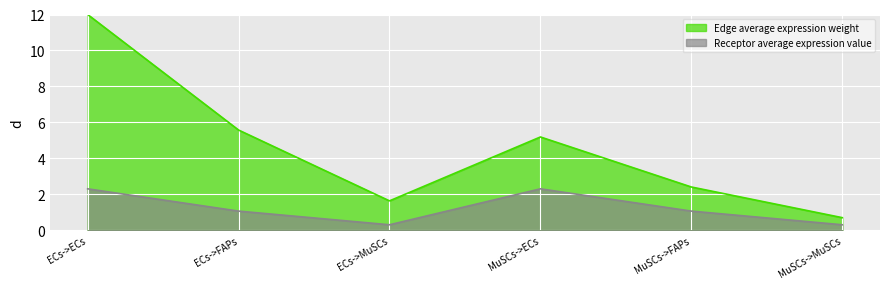

What position from the left is MuSCs->MuSCs?

6